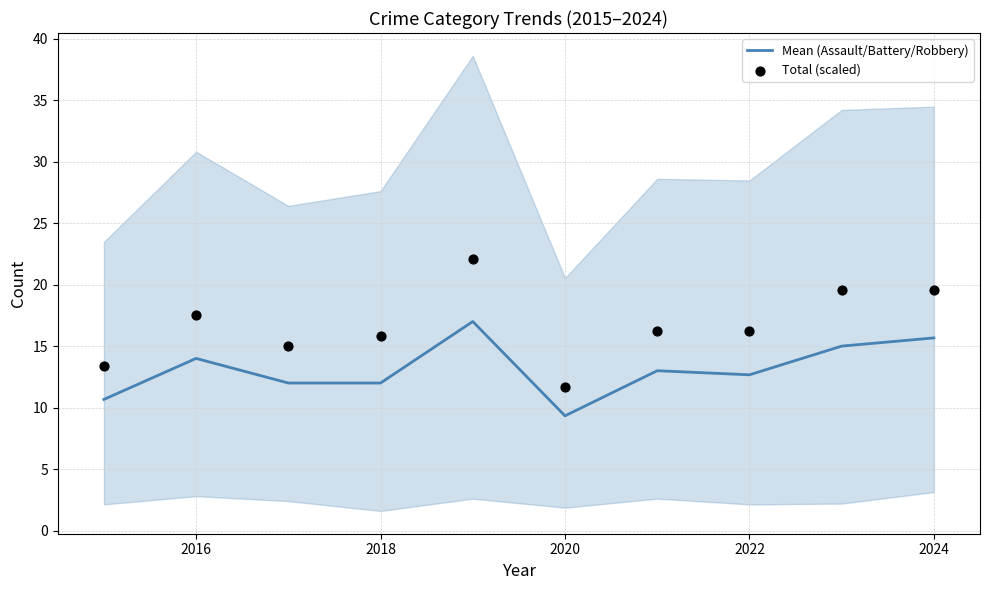

Which series contains the lowest Y value?

Mean (Assault/Battery/Robbery)